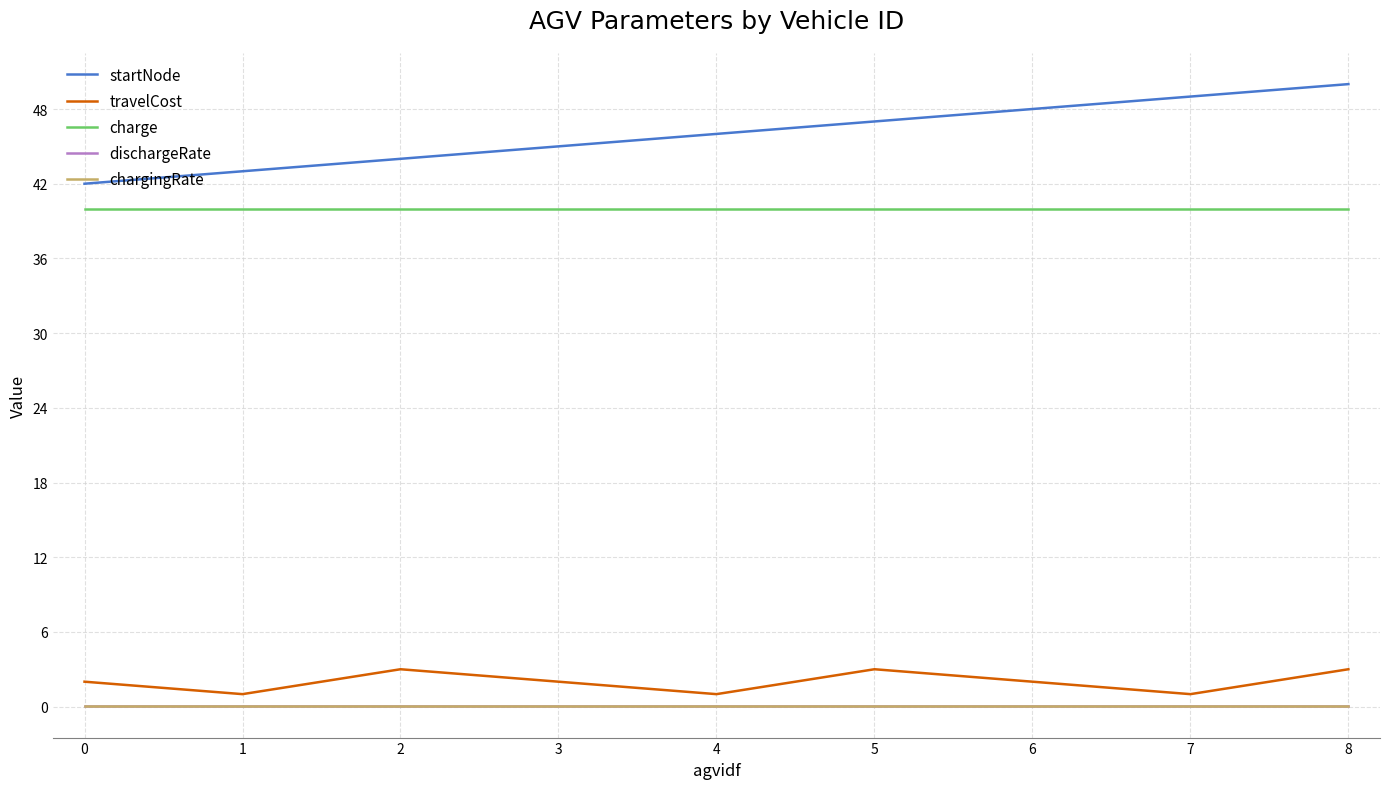

What is the greatest value displayed?

50.0